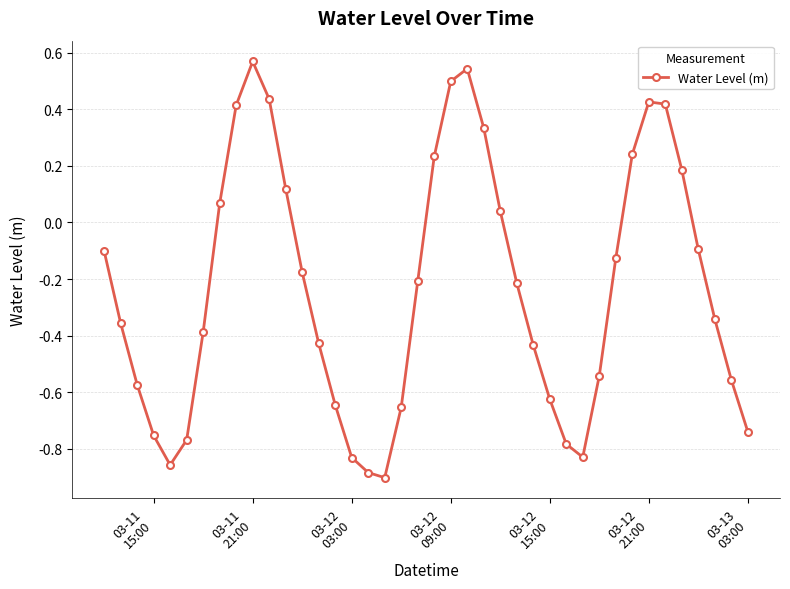

What is the difference between the second highest and minimum values?

1.4